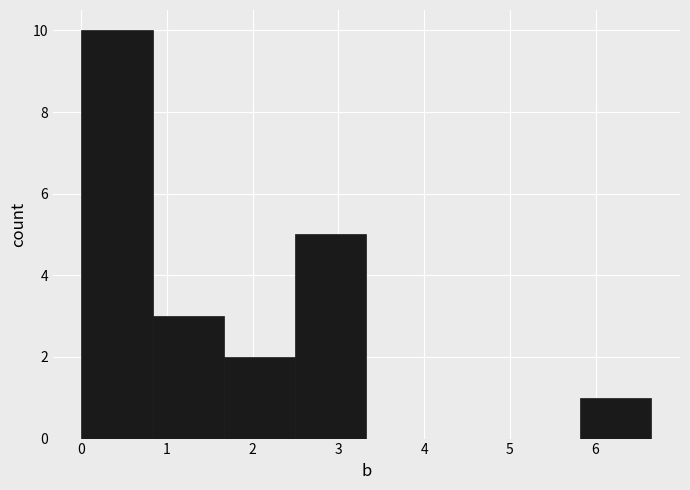

Which range on the x-axis has the tallest bar?

0.0 to 0.8